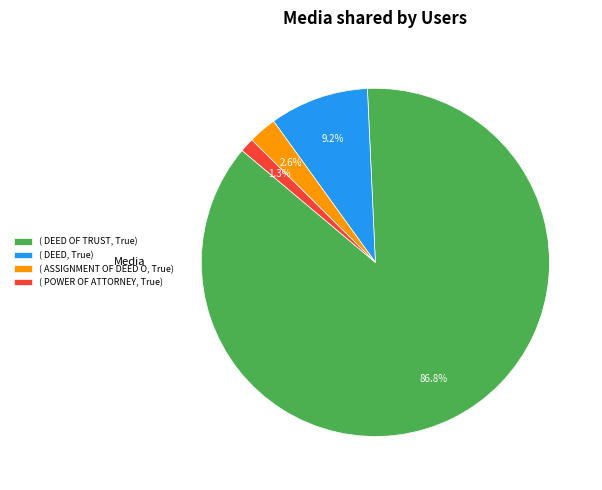

Combined, what portion of the pie is ( ASSIGNMENT OF DEED O, True) and ( DEED OF TRUST, True)?

89.5%